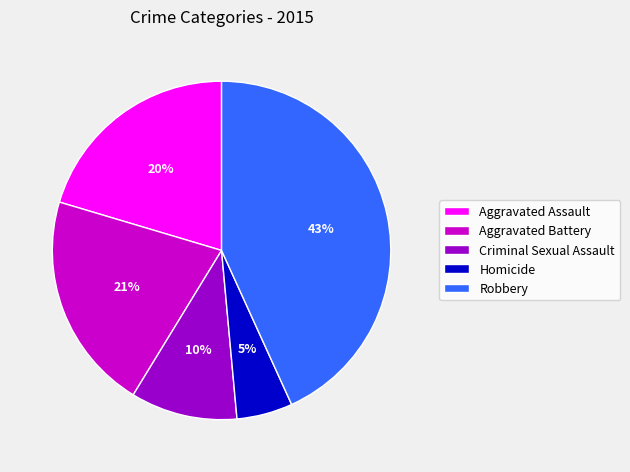

To the nearest percent, what is the difference between the largest and smallest slice percentages?

38%